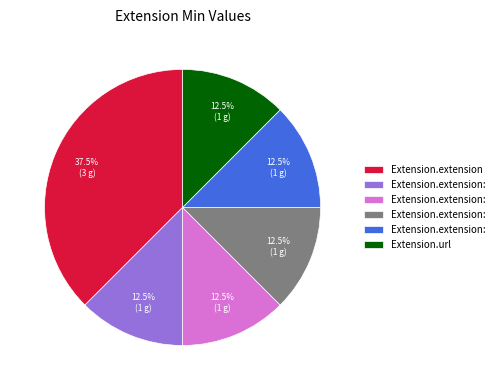

Does any single category account for the majority?

No